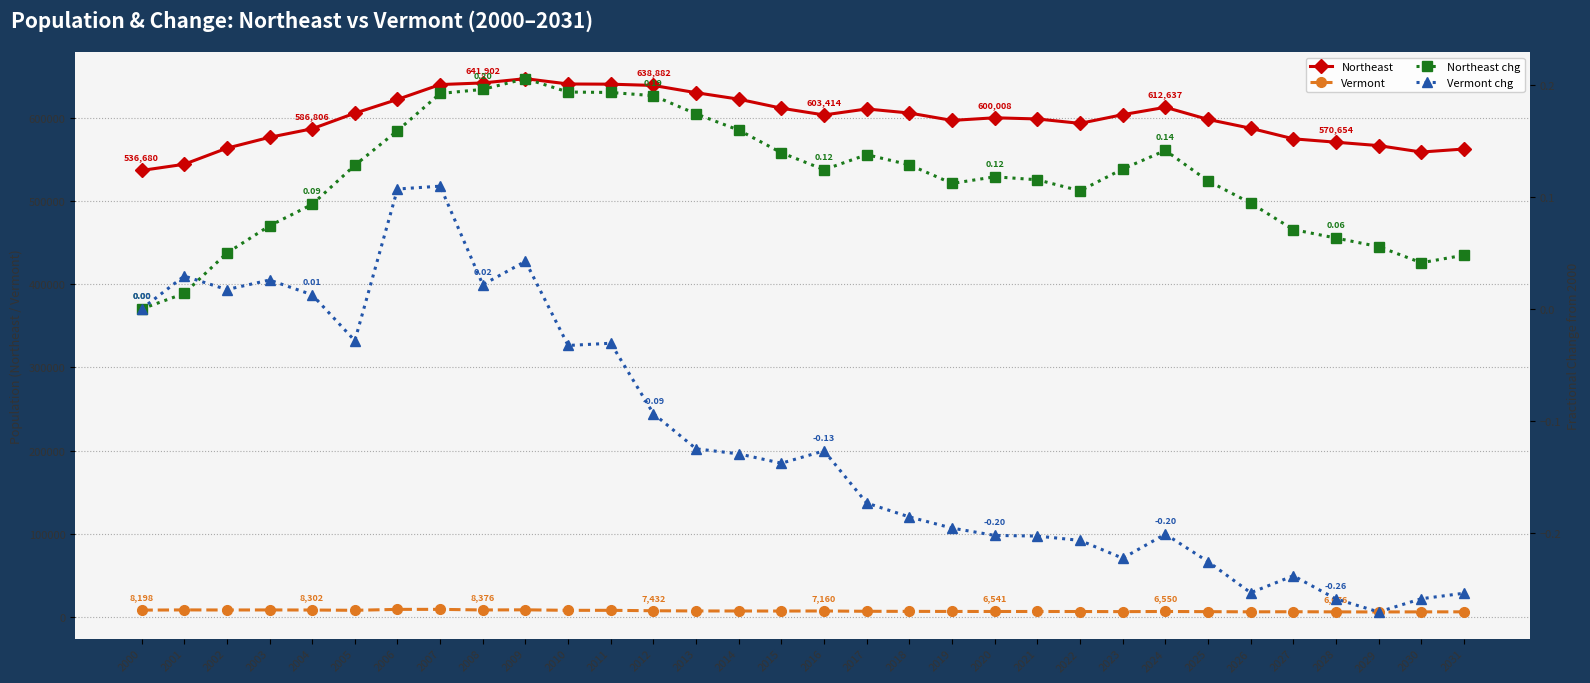

At which category is the sum across all series the highest?

2009